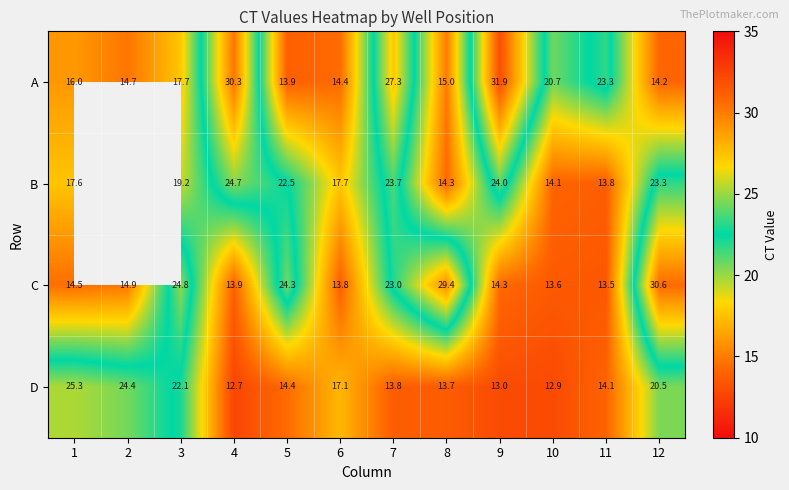

Between 5 and 11, which is larger?

11